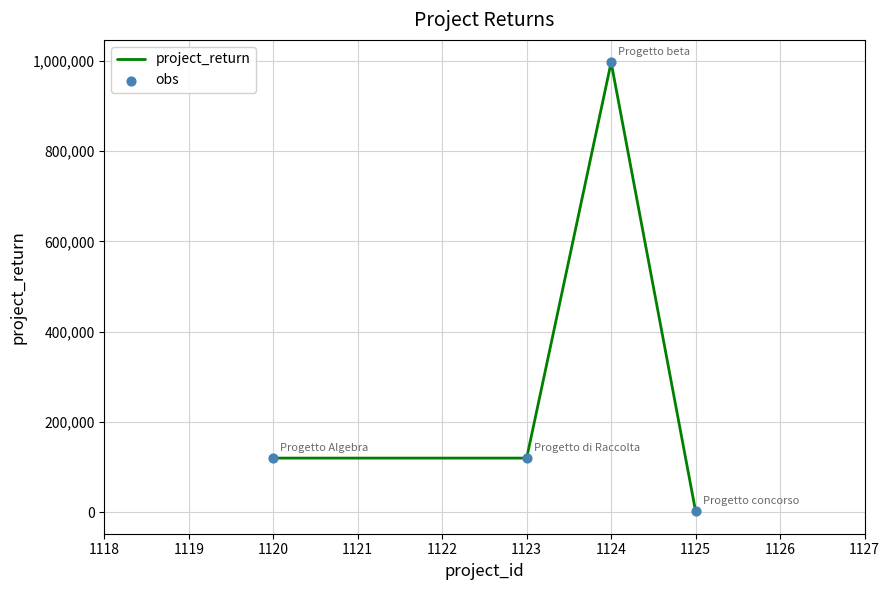

What is the average value?

309726